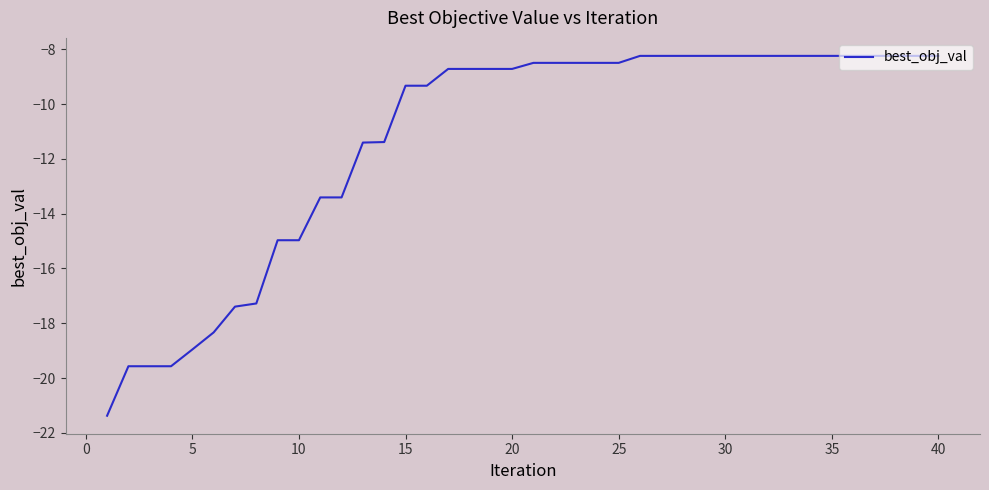

What is the difference between the maximum and minimum values?

13.1